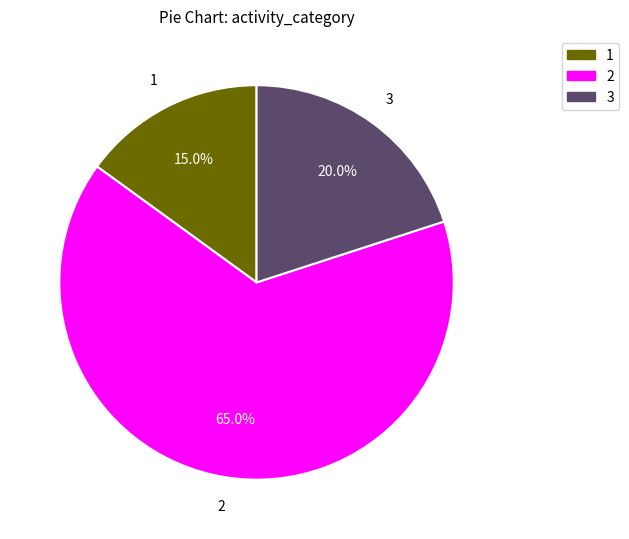

What percentage is NOT represented by 1?

85.0%